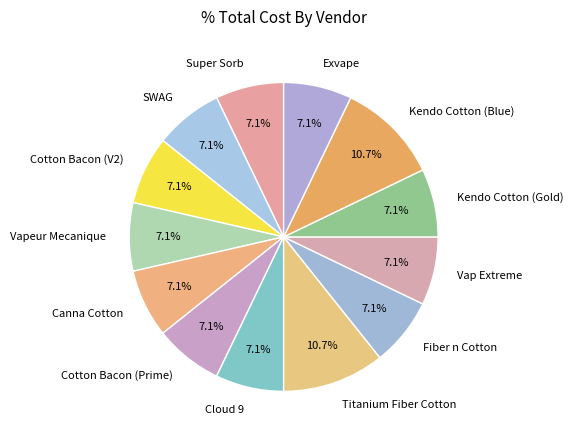

To the nearest percent, what is the combined percentage of Cotton Bacon (Prime) and Kendo Cotton (Gold)?

14%